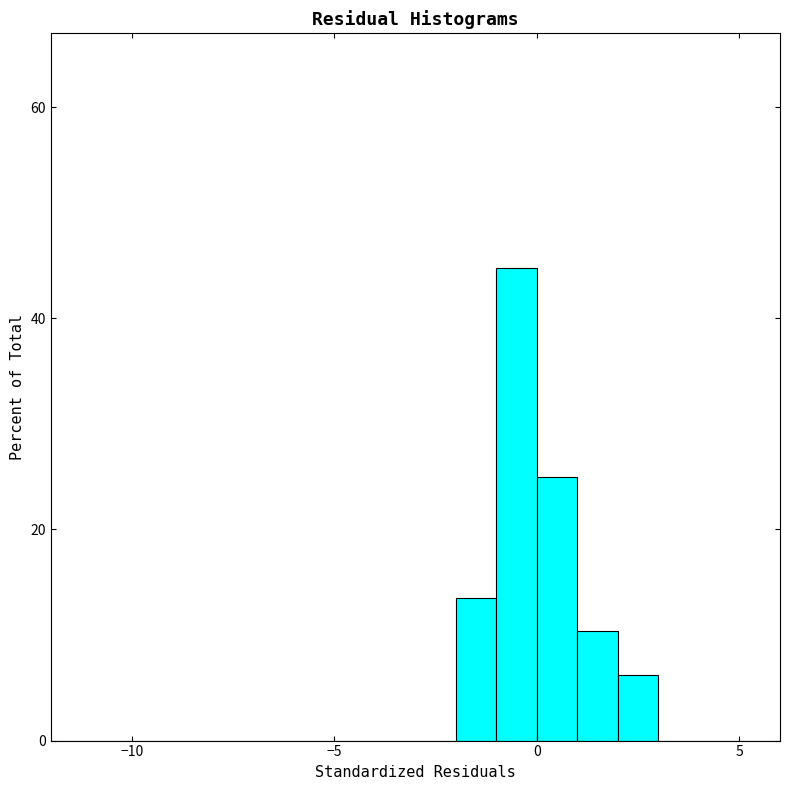

Read against the x-axis, roughly where is the centre of the tallest bar?

-0.5